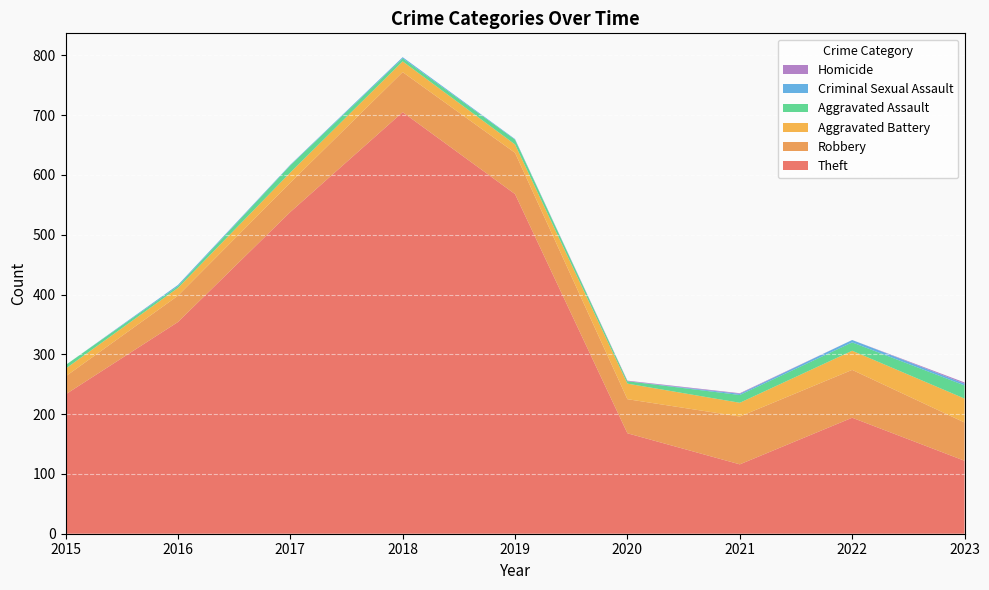

Reading left to right, transcribe all the data shown in this chart.

Theft: 233	354	538	705	568	168	116	194	122
Robbery: 30	44	49	67	69	57	80	80	64
Aggravated Battery: 13	13	17	18	14	26	23	32	40
Aggravated Assault: 6	3	12	5	8	4	13	14	22
Criminal Sexual Assault: 0	2	1	2	1	0	2	4	3
Homicide: 0	0	0	0	0	1	1	0	2